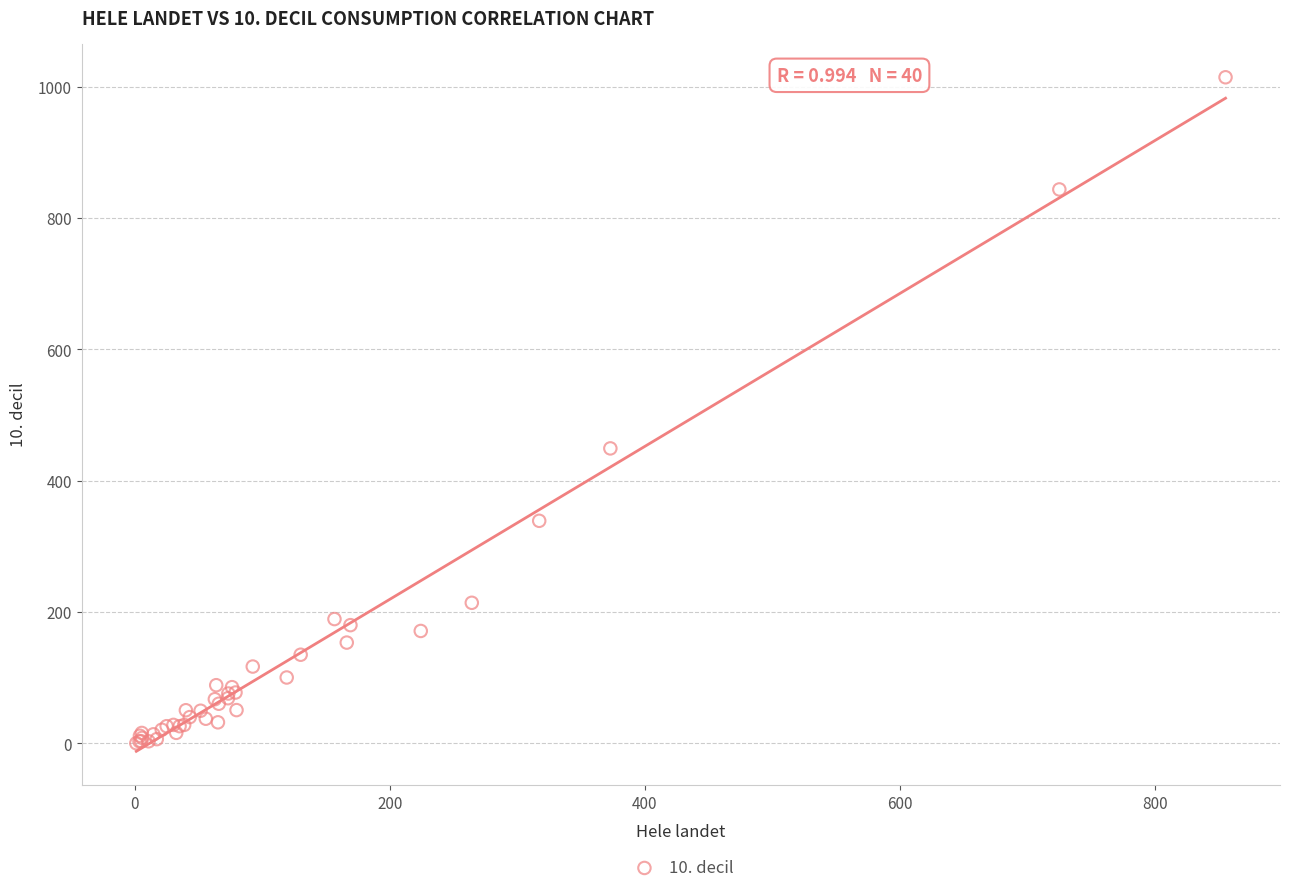

What Y value in the scatter plot is closest to 507?

449.1